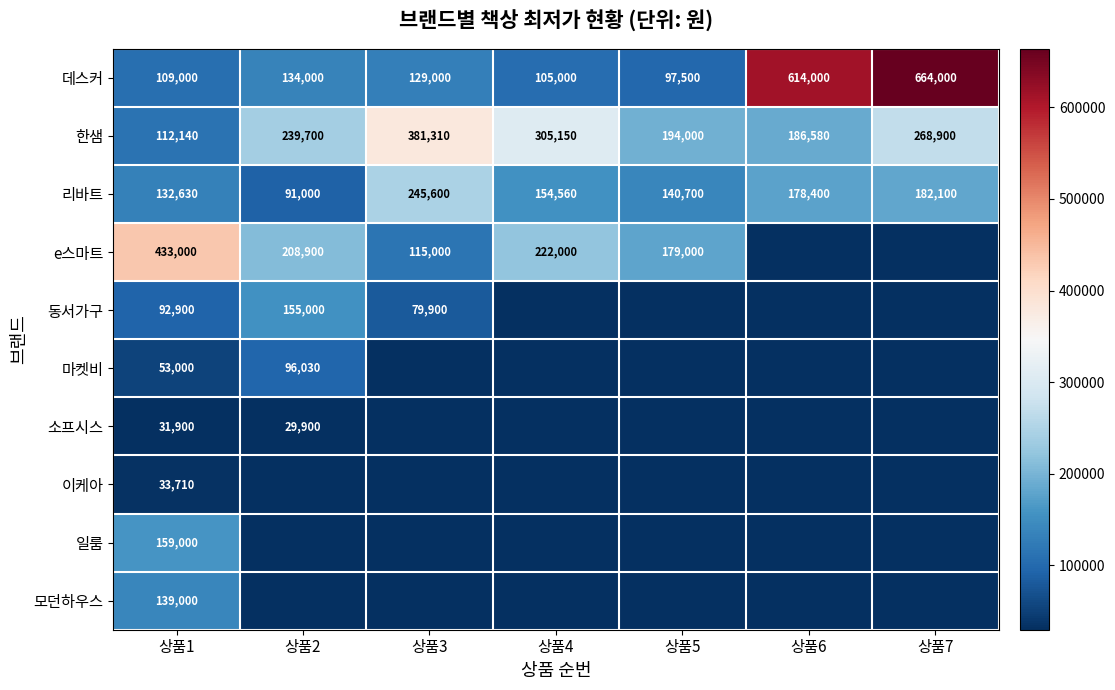

Rank the categories by 데스커 value from lowest to highest.

상품5, 상품4, 상품1, 상품3, 상품2, 상품6, 상품7